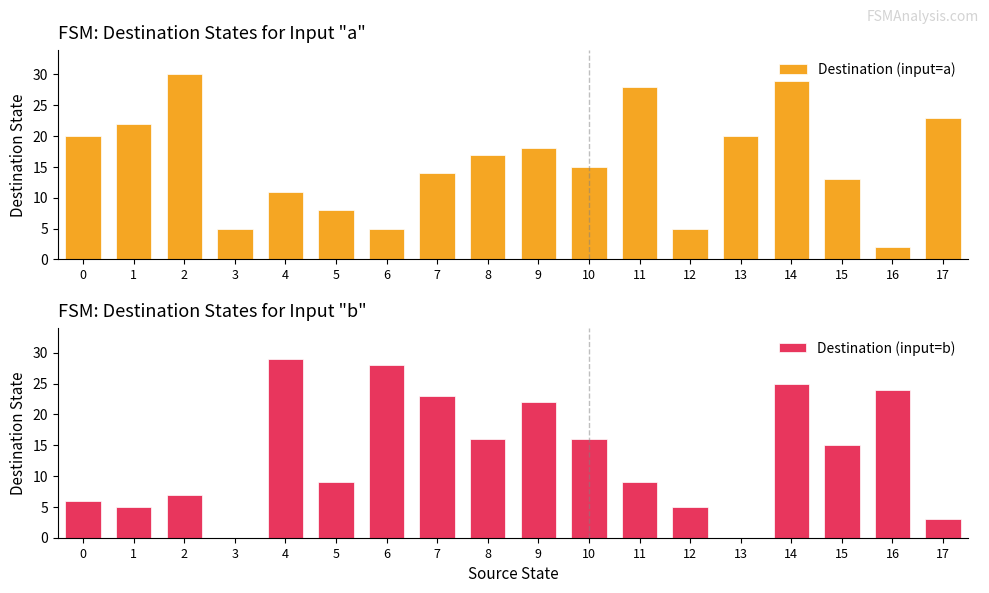

What is the difference between the maximum and minimum values in the Destination (input=a) series?

28